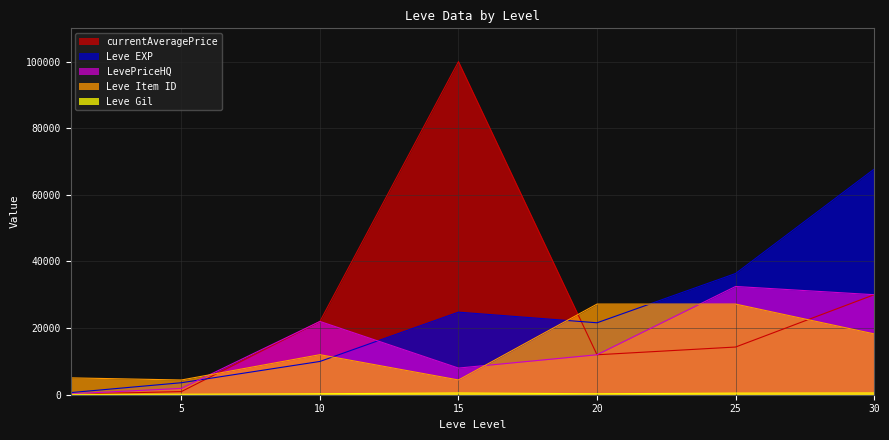

How many interior local peaks does the Leve EXP series have?

1